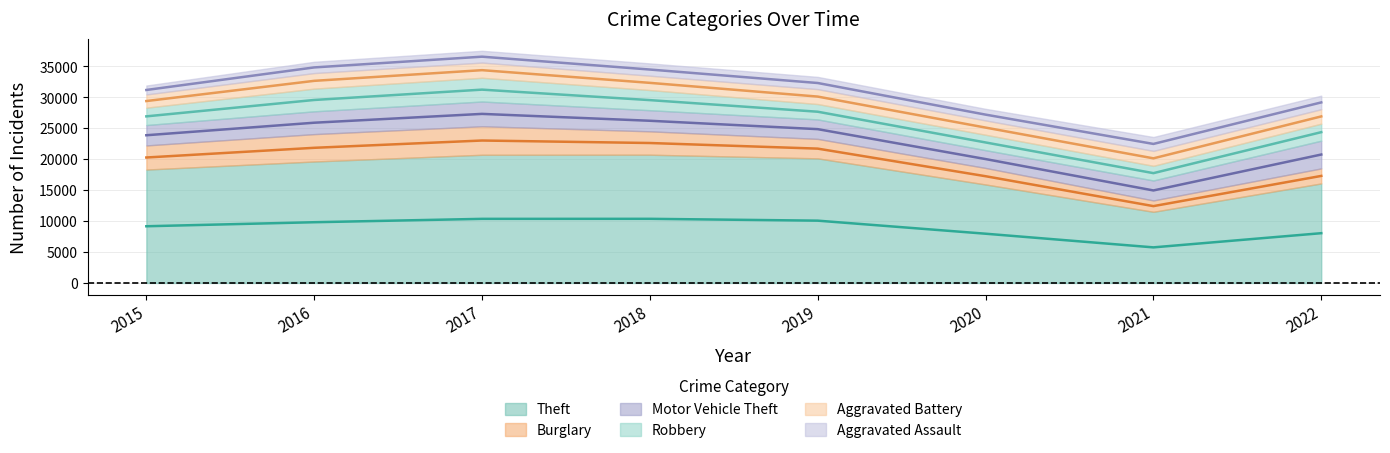

At how many categories does at least one series exceed 19039?

4